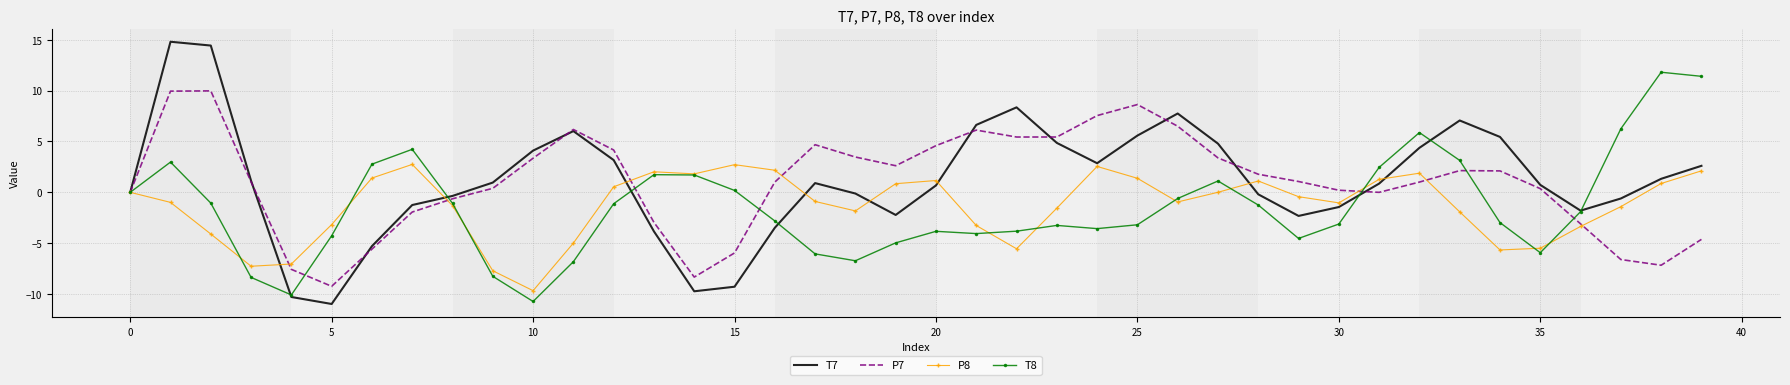

List the series in order of their peak value, highest first.

T7, T8, P7, P8